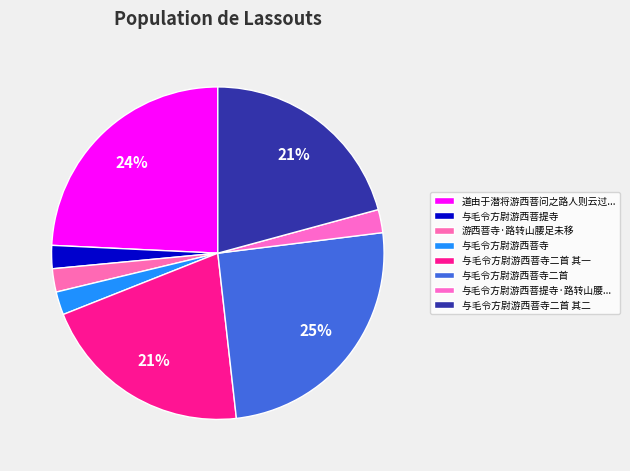

How many segments does this pie chart have?

8